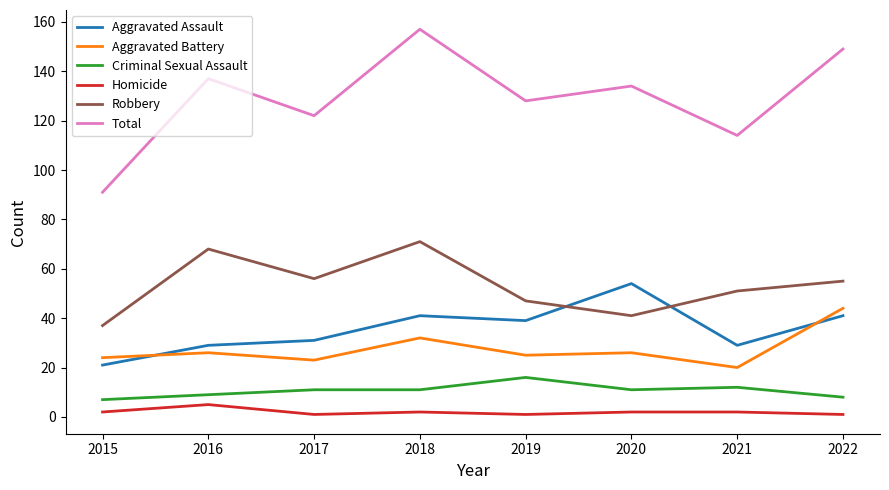

Which category has the lowest value in the Aggravated Assault series?

2015